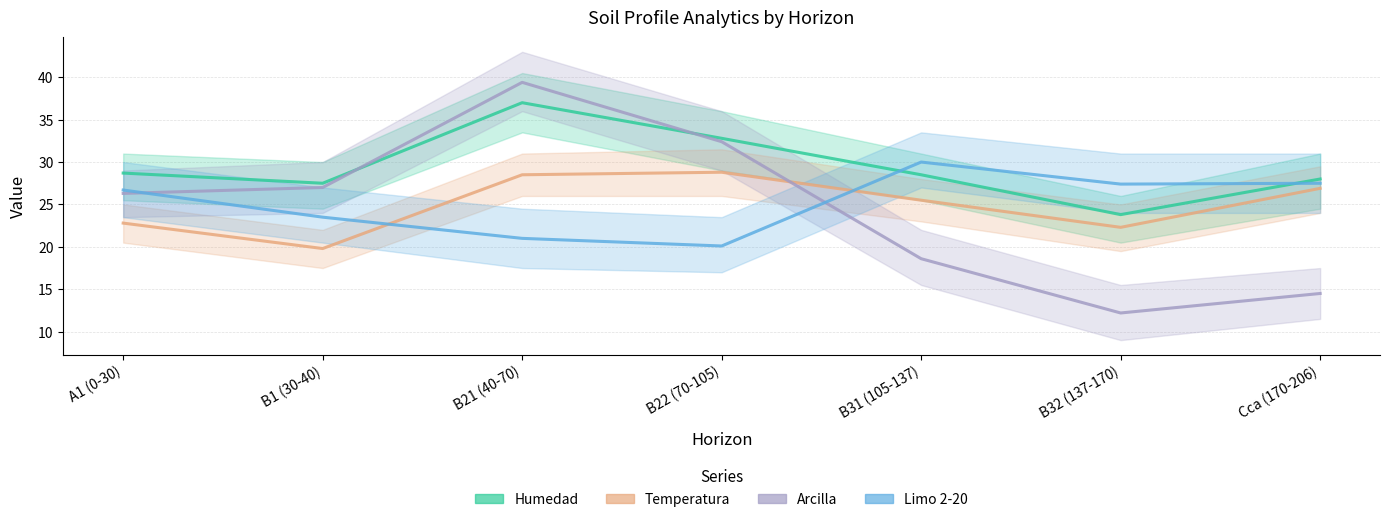

How many categories are shown in the chart?

7